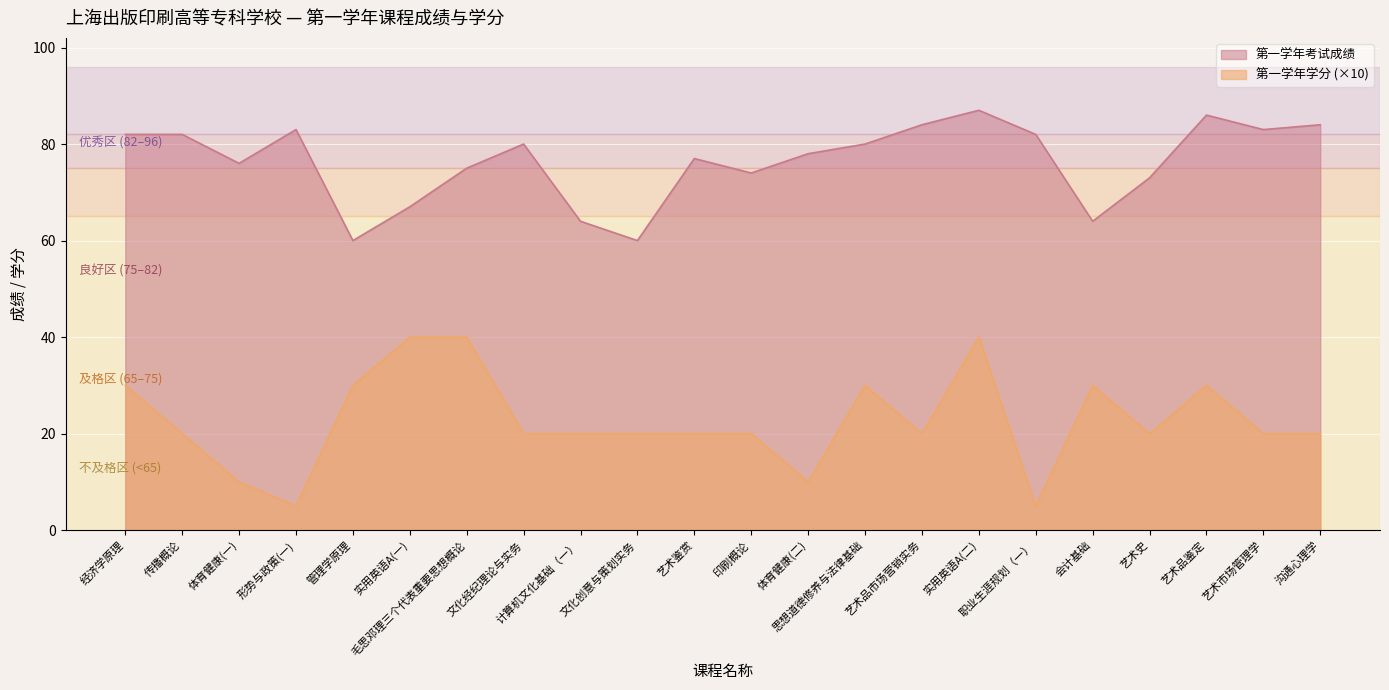

List the series in order of their overall mean, highest first.

第一学年考试成绩, 第一学年学分 (×10)